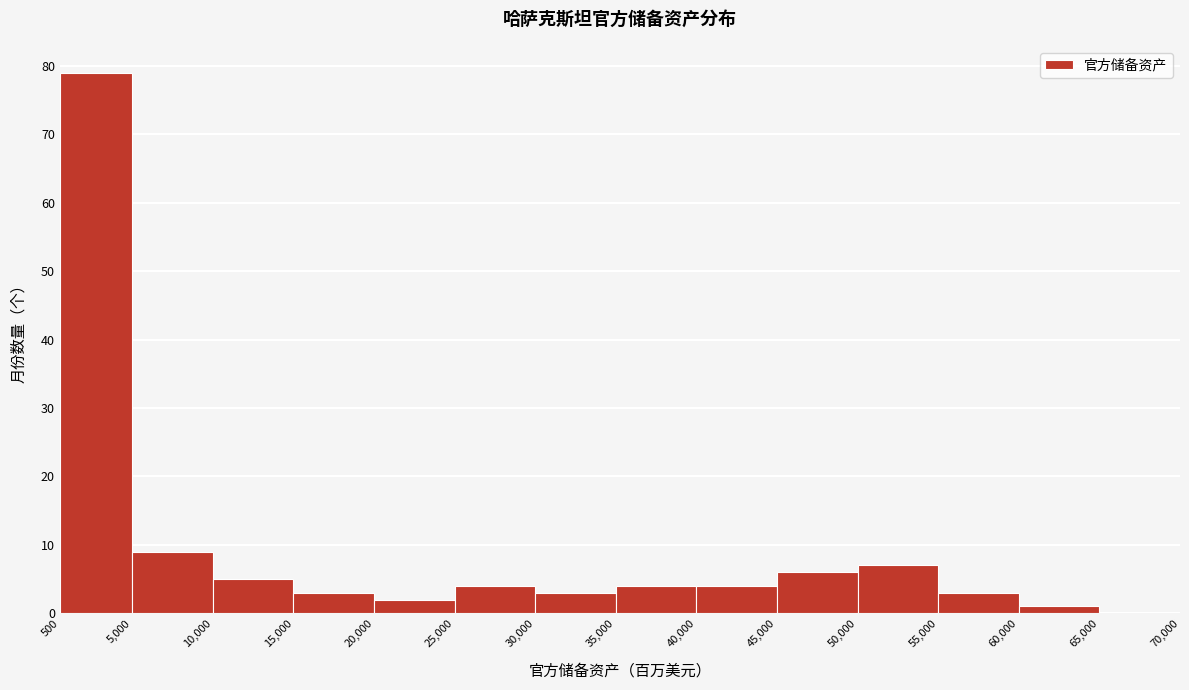

Reading left to right, list every bar in this chart as the range it spans on the x-axis followed by its height. The values are not printed on the chart, so give them approximately, as read against the axis.

500 to 5,000: 79
5,000 to 10,000: 9
10,000 to 15,000: 5
15,000 to 20,000: 3
20,000 to 25,000: 2
25,000 to 30,000: 4
30,000 to 35,000: 3
35,000 to 40,000: 4
40,000 to 45,000: 4
45,000 to 50,000: 6
50,000 to 55,000: 7
55,000 to 60,000: 3
60,000 to 65,000: 1
65,000 to 70,000: 0